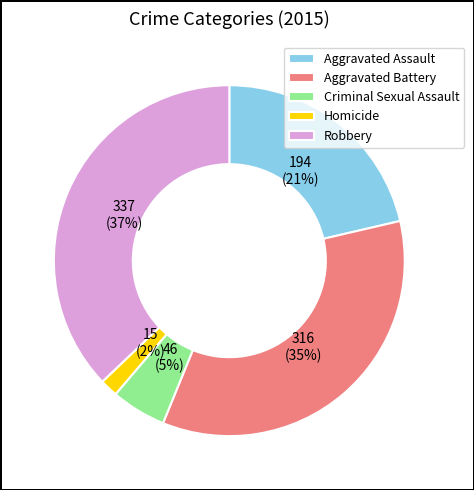

To the nearest percent, what is the average slice percentage?

20%